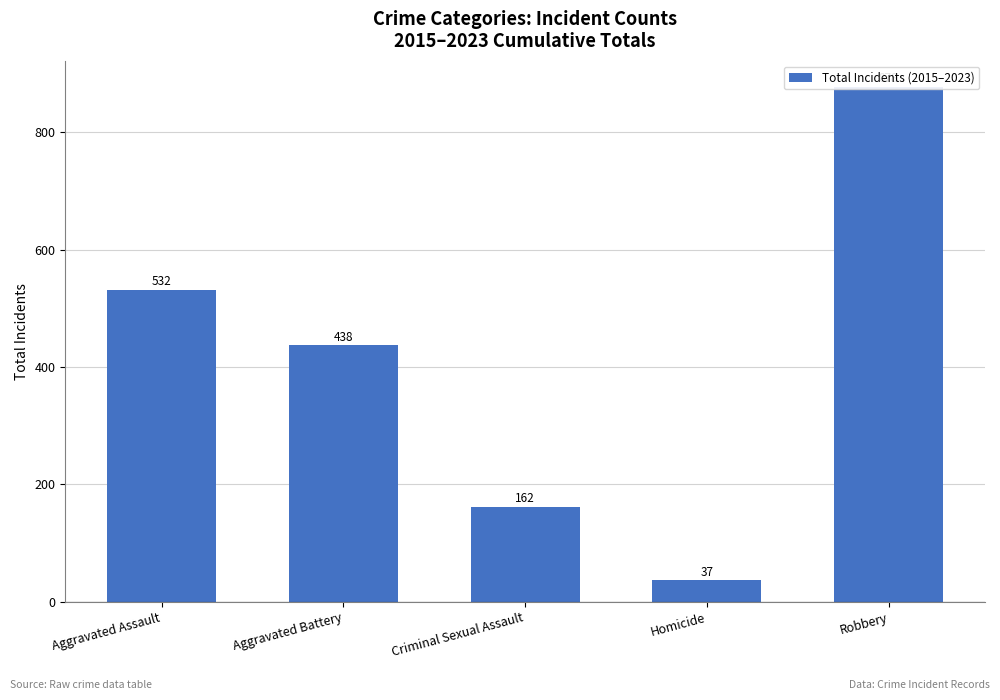

Rank the categories by value from highest to lowest.

Robbery, Aggravated Assault, Aggravated Battery, Criminal Sexual Assault, Homicide